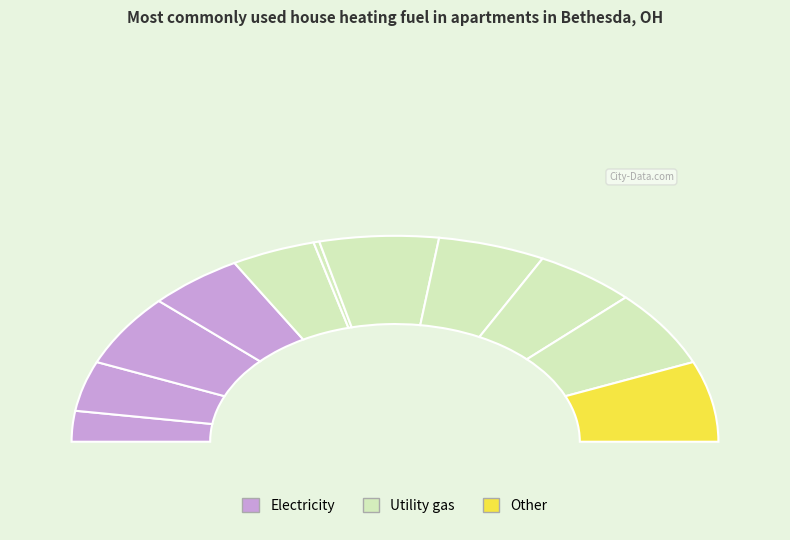

Is 4 the majority of the pie?

No